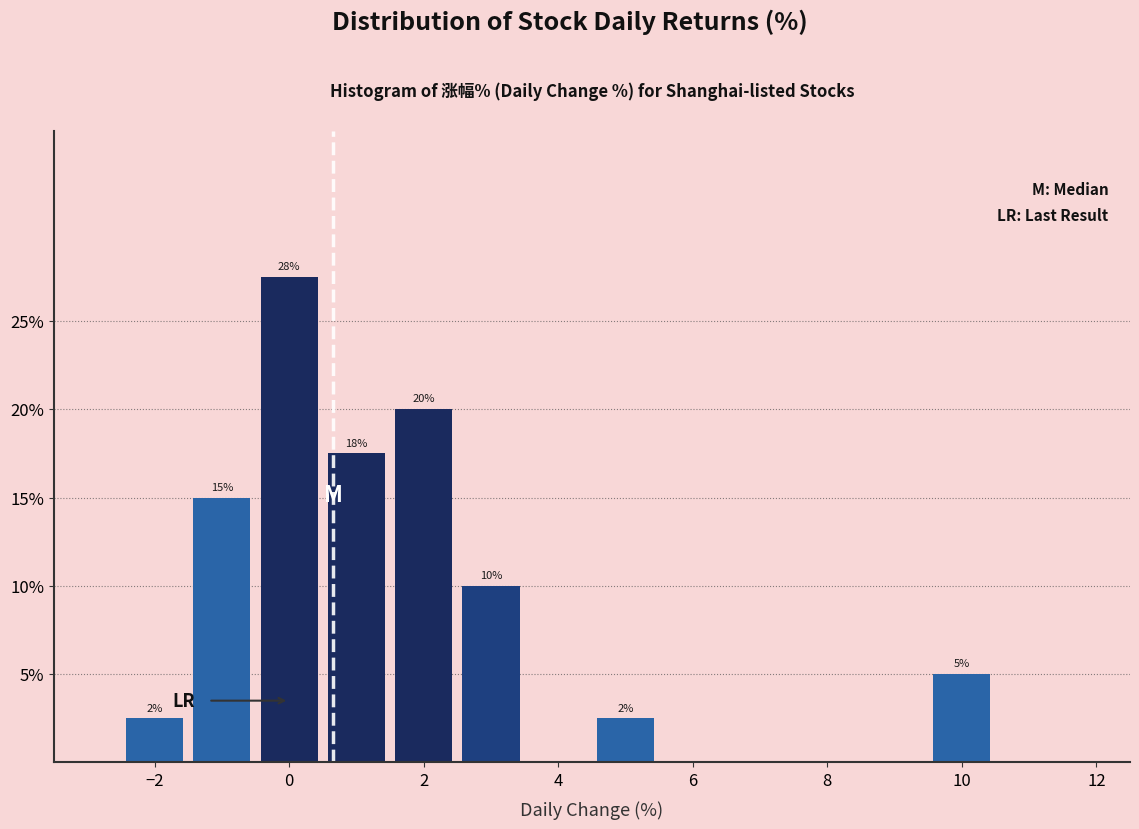

Over which range of the x-axis is the bar tallest?

-0.5 to 0.5